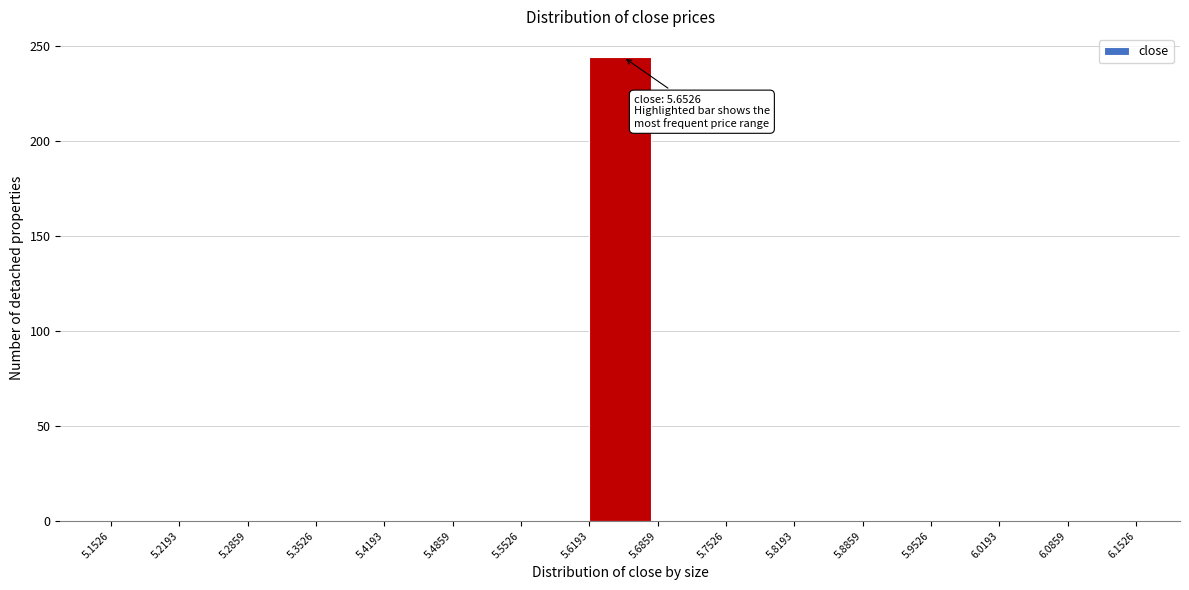

Which range on the x-axis has the tallest bar?

5.6193 to 5.6859